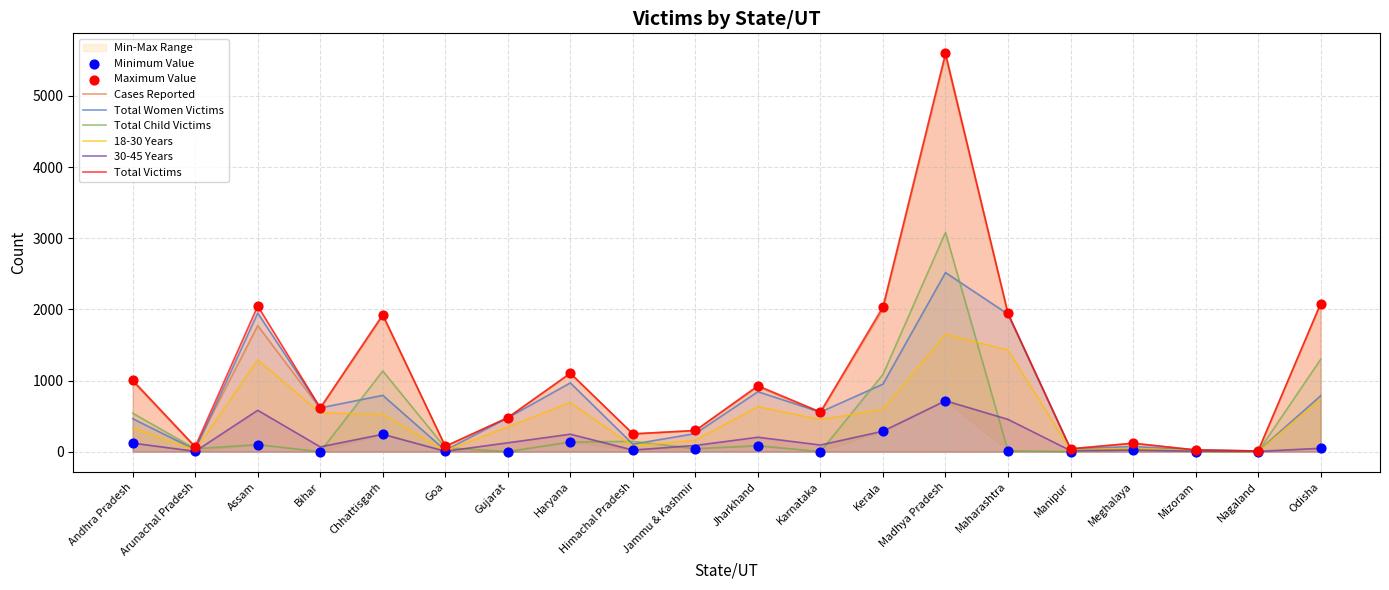

What are all the series names shown in the legend?

Cases Reported, Total Women Victims, Total Child Victims, 18-30 Years, 30-45 Years, Total Victims